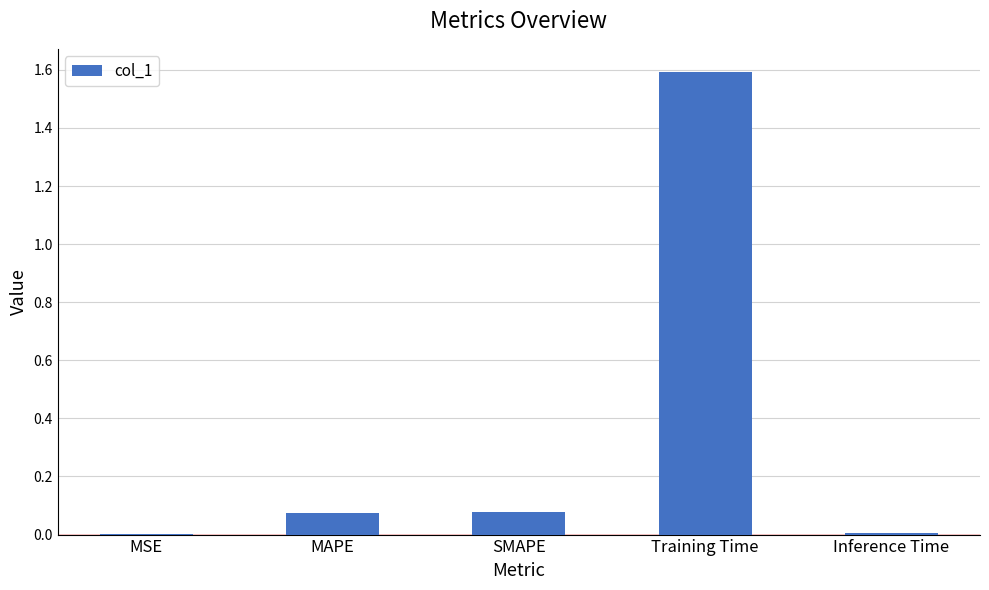

The value at MSE is 0.0. True or false?

True